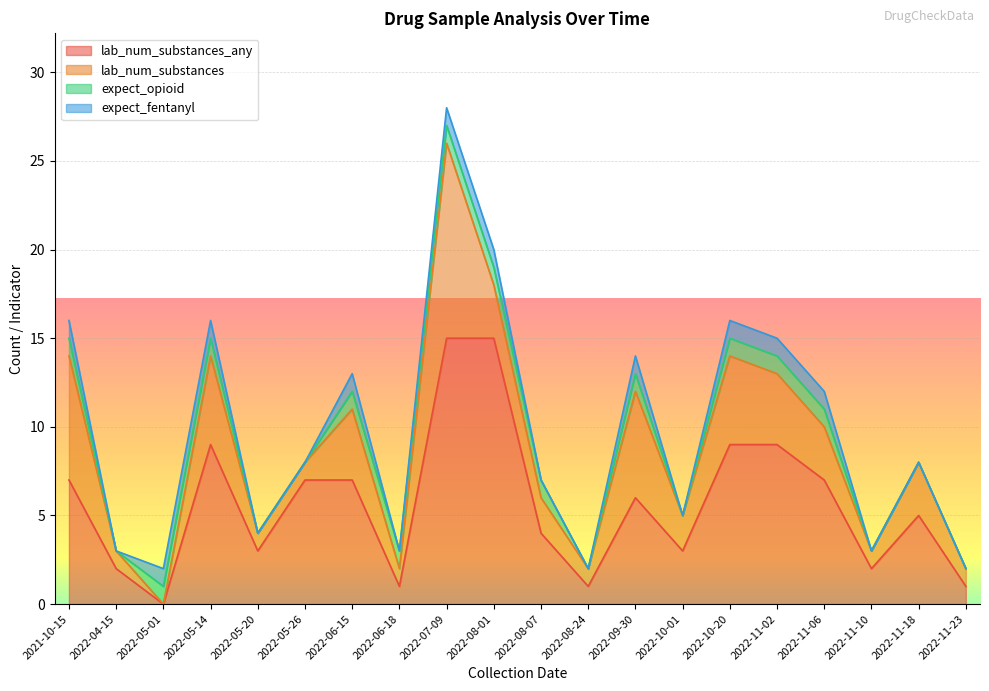

How many categories are shown in the chart?

20